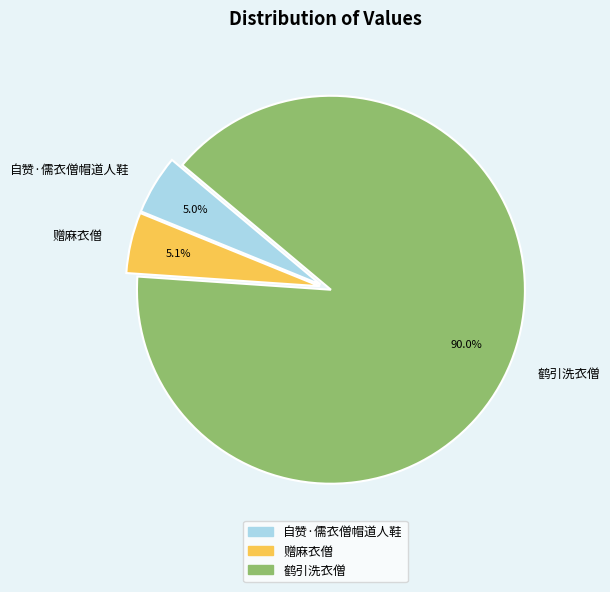

To the nearest percent, what portion does 自赞·儒衣僧帽道人鞋 represent?

5%